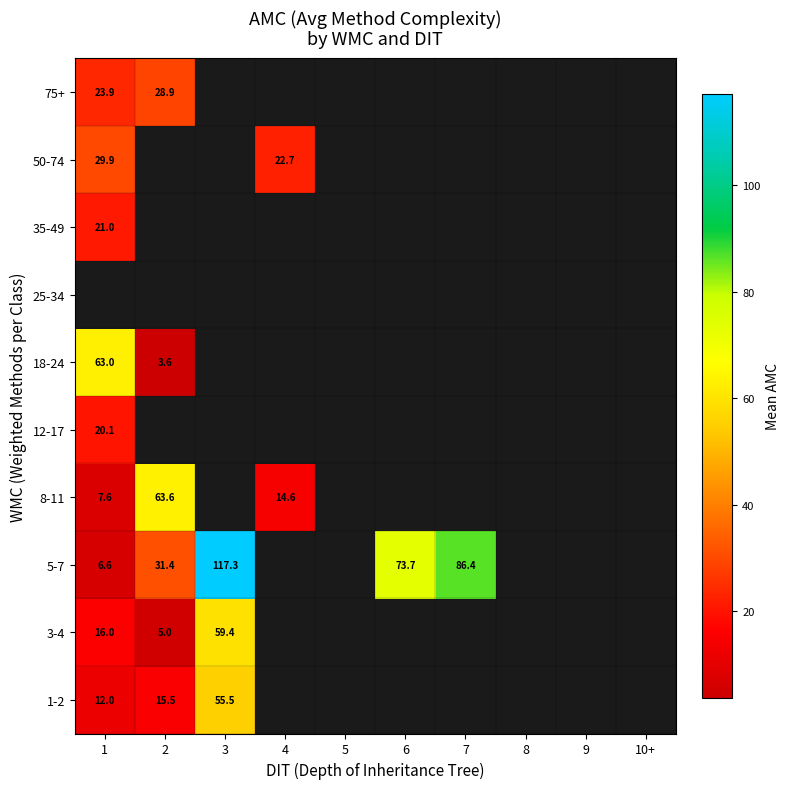

What is the greatest value displayed?

117.3